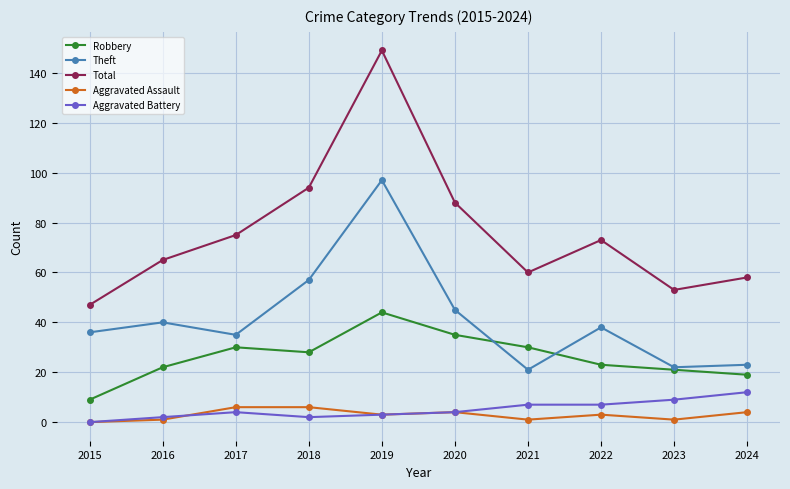

The value of Robbery at 2020 is 35. True or false?

True